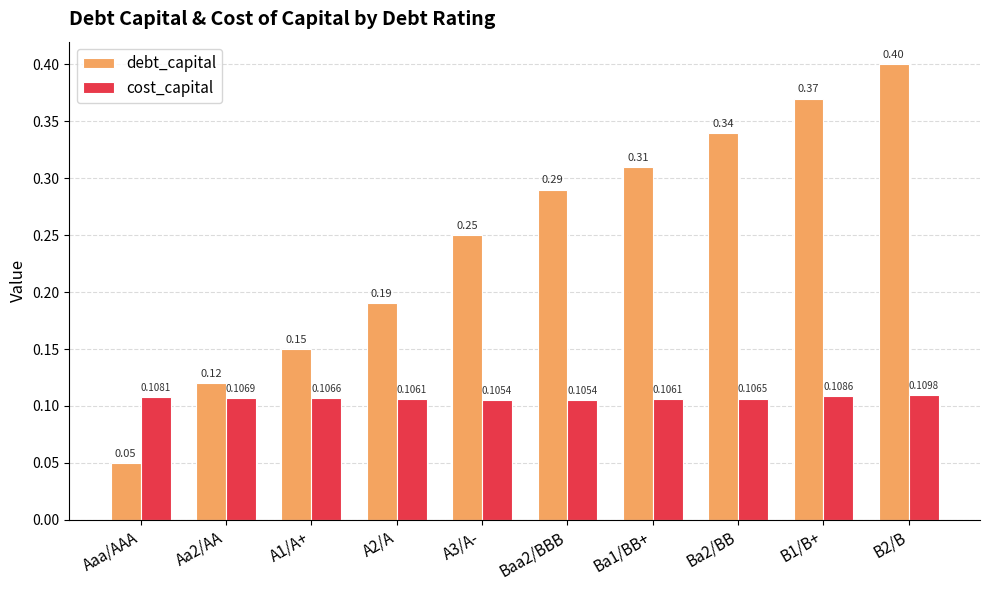

Which series has the largest total across all categories?

debt_capital